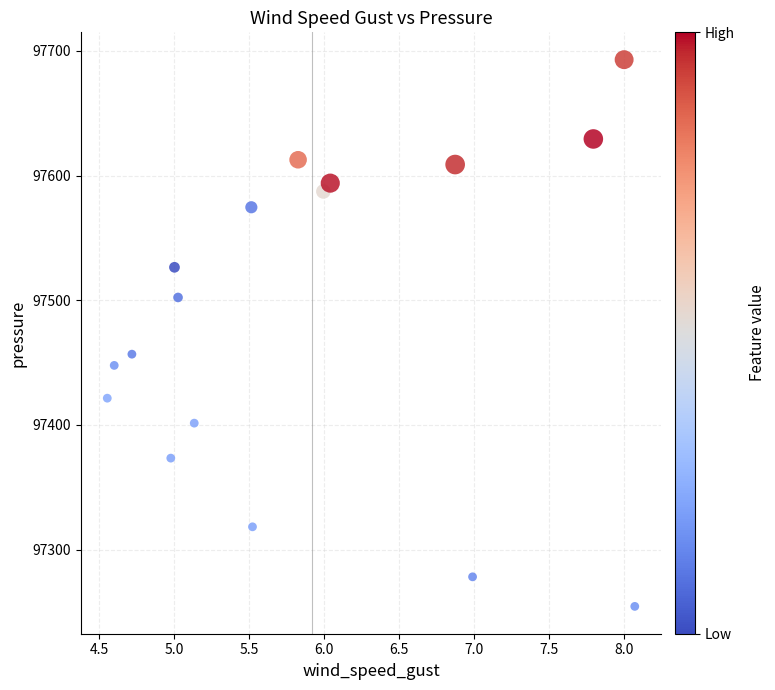

What is the range of X values (max minus min)?

3.5